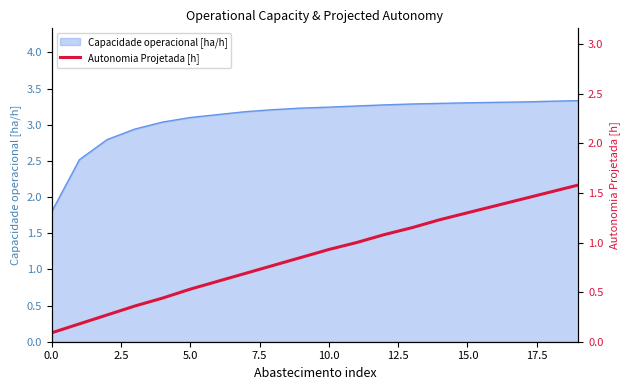

Which has a higher value, 12 or 17?

17